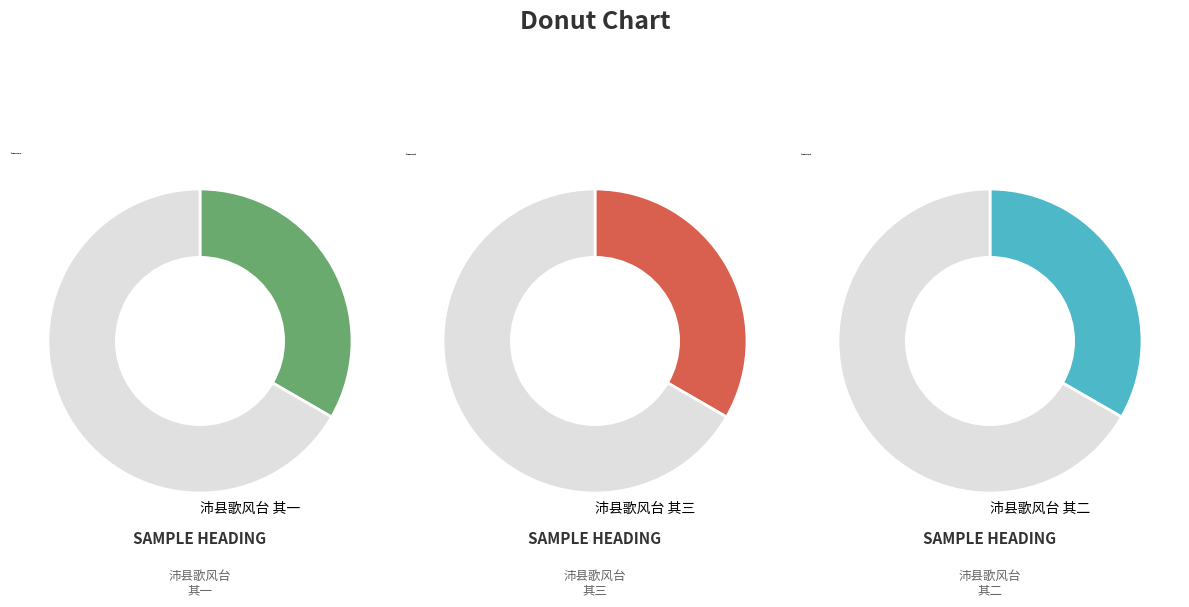

What is the largest slice in the pie chart?

沛县歌风台 其三